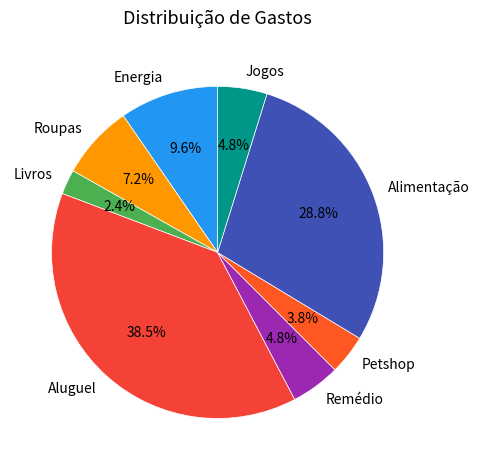

The Roupas slice represents 15% of the pie. True or false?

False